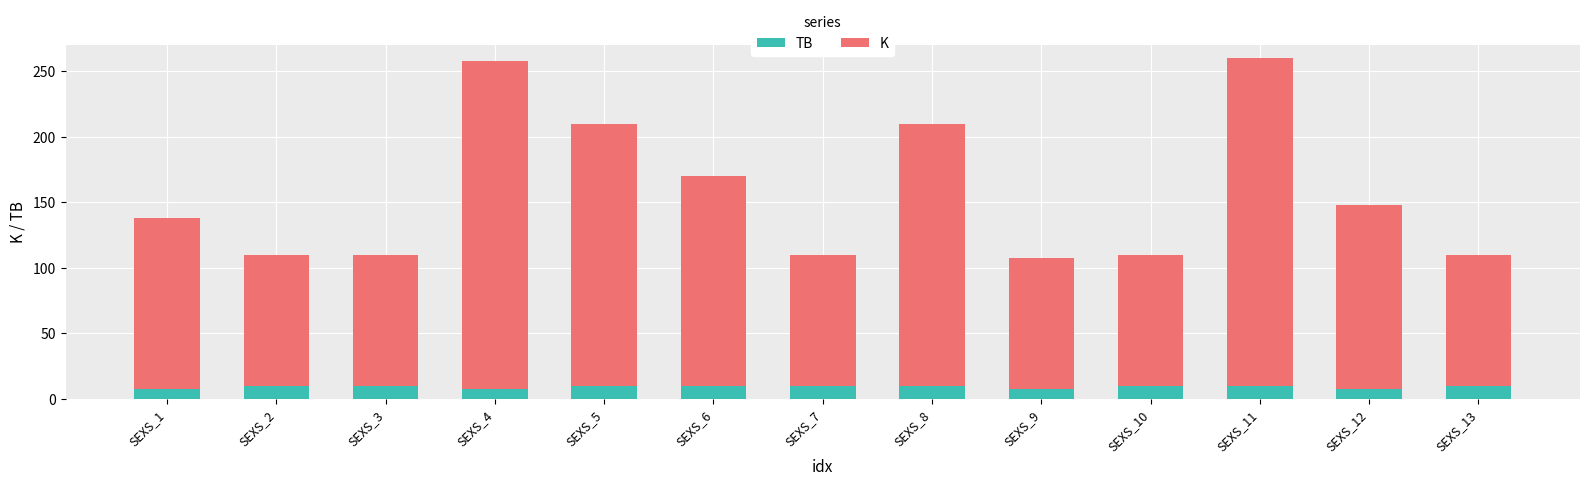

Reading right to left, transcribe the values for TB.

10	8	10	10	8	10	10	10	10	8	10	10	8